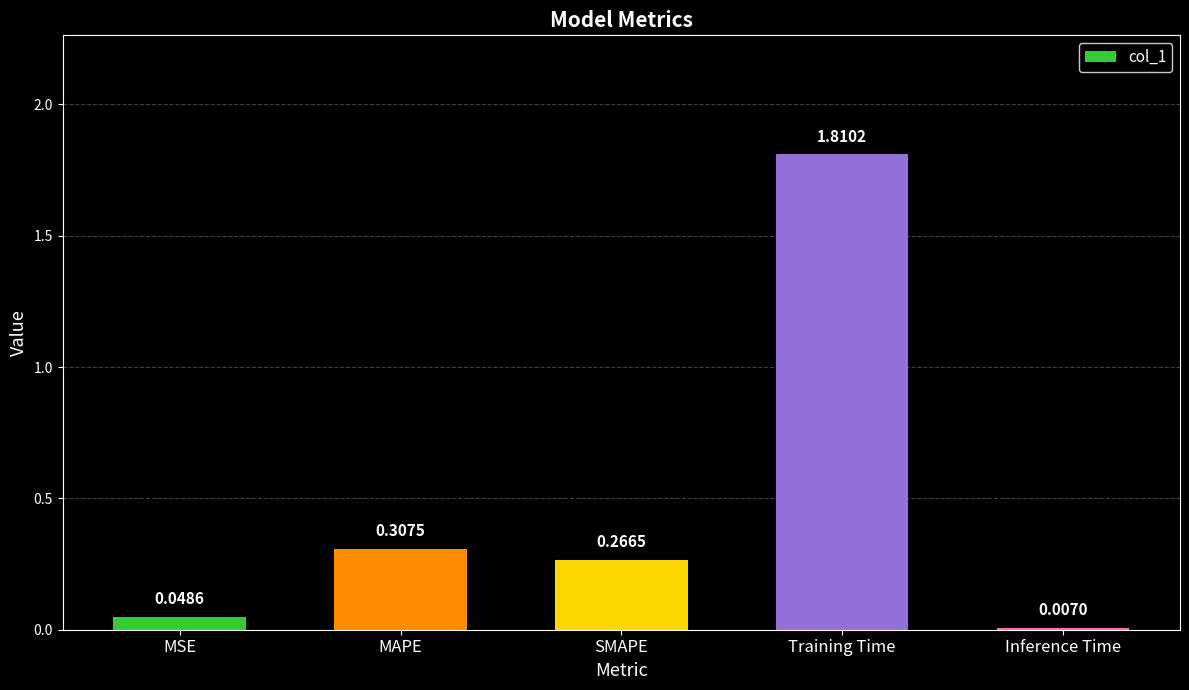

List the labels in order of value, smallest first.

Inference Time, MSE, SMAPE, MAPE, Training Time